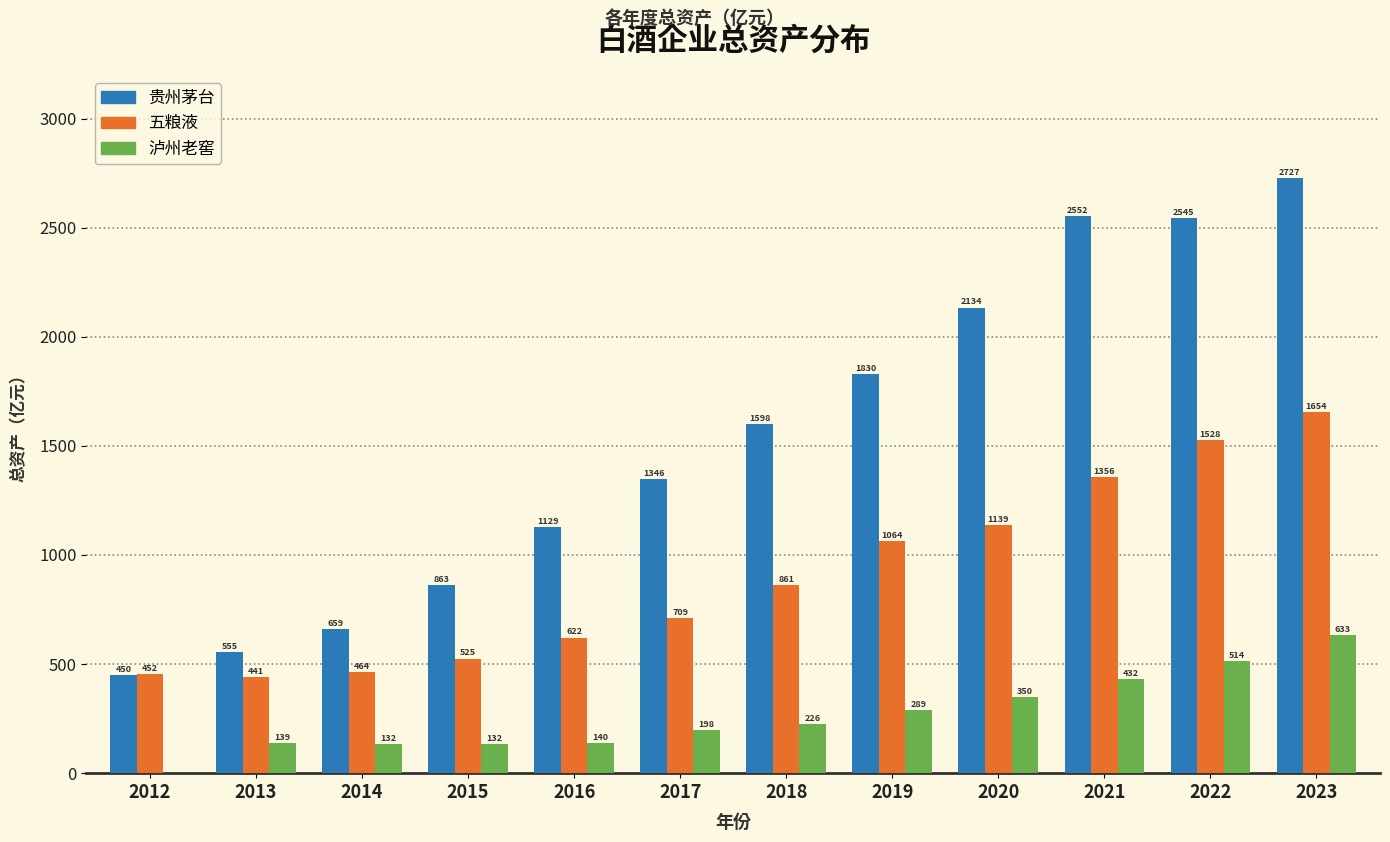

The value of 五粮液 at 2017 is 434.8. True or false?

False